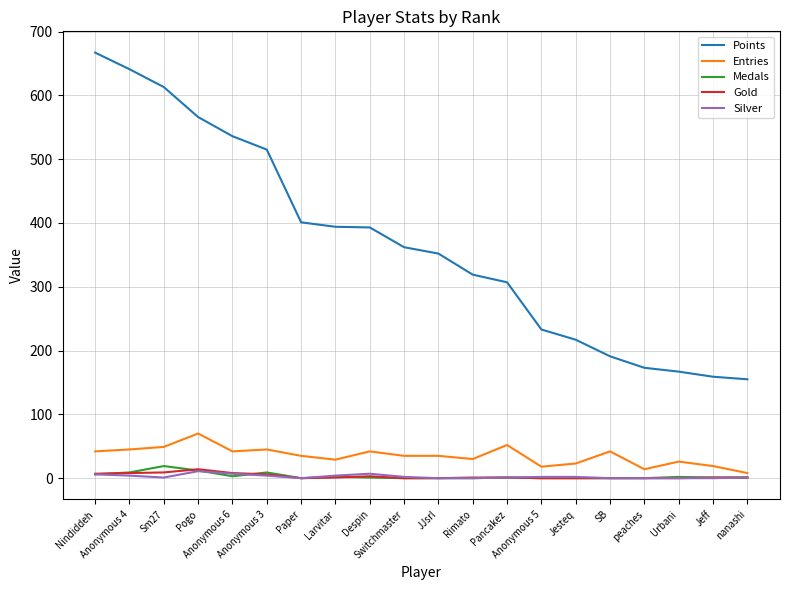

Which series has the largest range (max minus min)?

Points